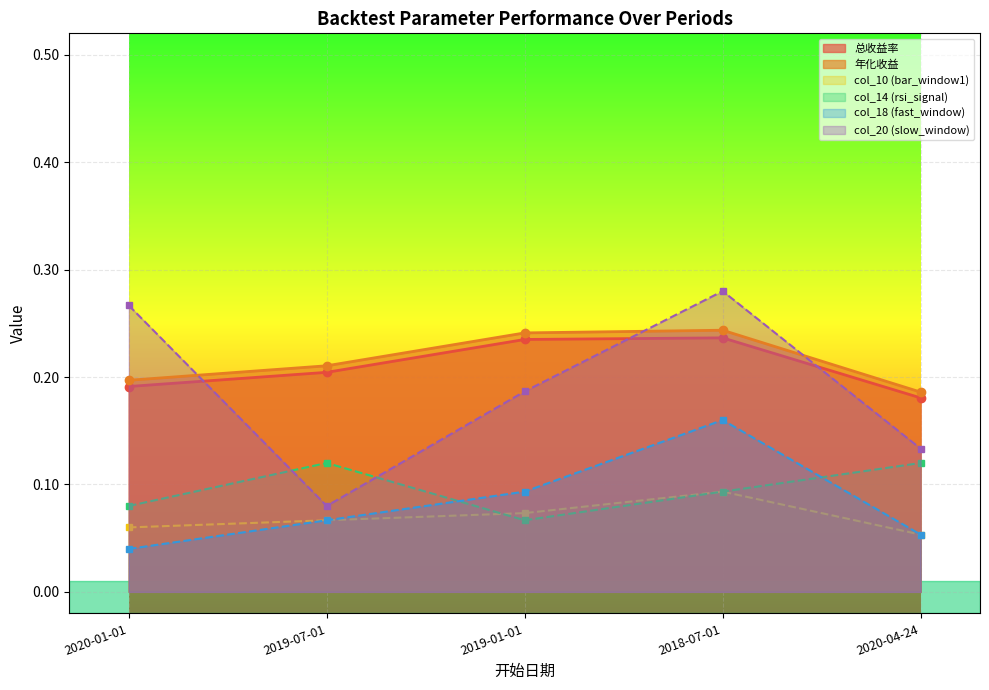

Which series has the widest spread of values?

col_20 (slow_window)